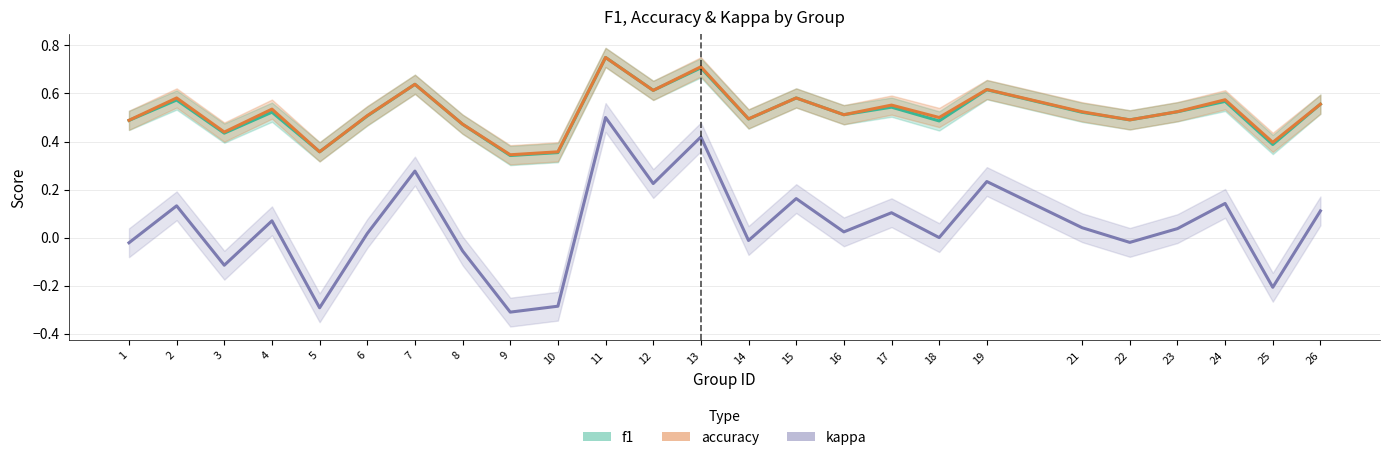

Which series changed the most between 15 and 16?

kappa